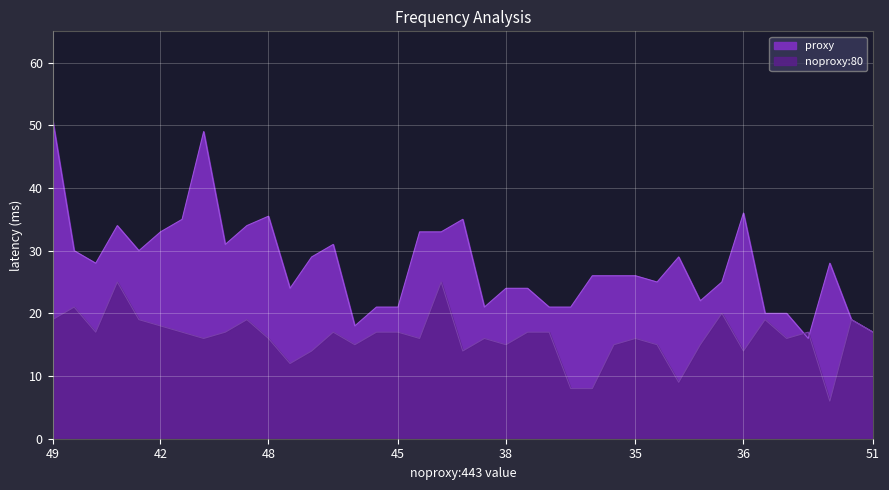

Reading left to right, what are all the values shown in this chart?

proxy: 51.0	30.0	28.0	34.0	30.0	33.0	35.0	49.0	31.0	34.0	35.5	24.0	29.0	31.0	18.0	21.0	21.0	33.0	33.0	35.0	21.0	24.0	24.0	21.0	21.0	26.0	26.0	26.0	25.0	29.0	22.0	25.0	36.0	20.0	20.0	16.0	28.0	19.0	17.0
noproxy:80: 19.0	21.0	17.0	25.0	19.0	18.0	17.0	16.0	17.0	19.0	16.0	12.0	14.0	17.0	15.0	17.0	17.0	16.0	25.0	14.0	16.0	15.0	17.0	17.0	8.0	8.0	15.0	16.0	15.0	9.0	15.0	20.0	14.0	19.0	16.0	17.0	6.0	19.0	17.0